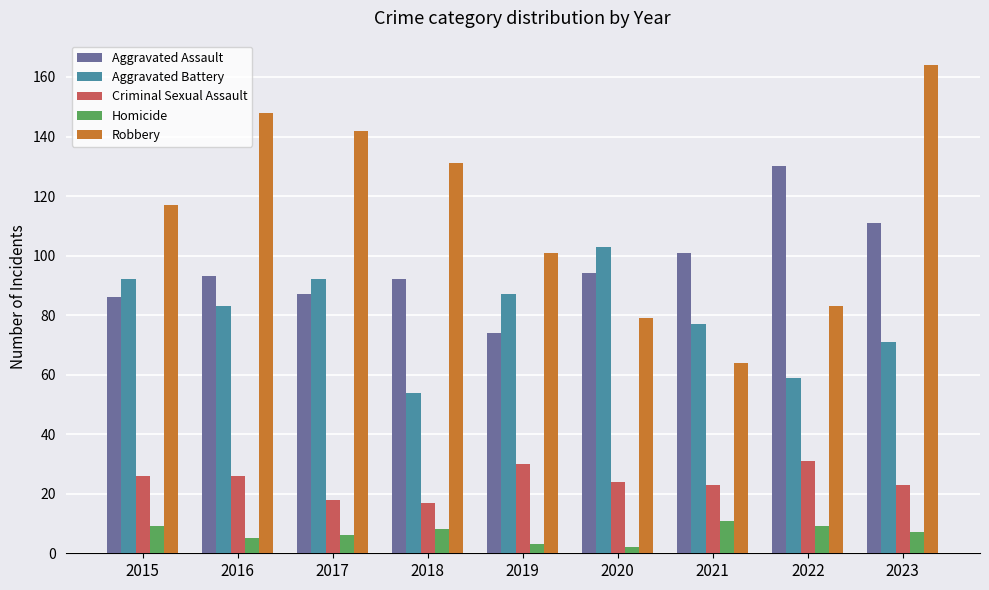

What is the difference between the Robbery values at 2018 and 2017?

11